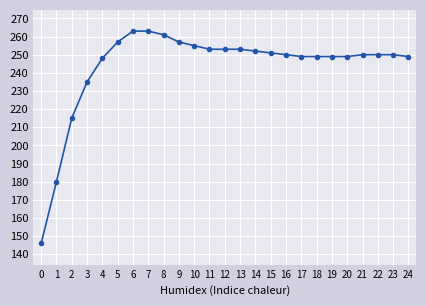

What is the sum of all values?

6087